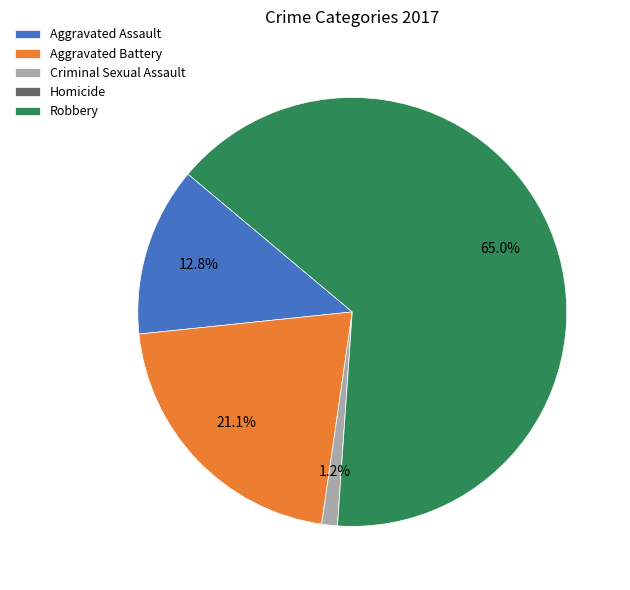

What is the largest slice in the pie chart?

Robbery